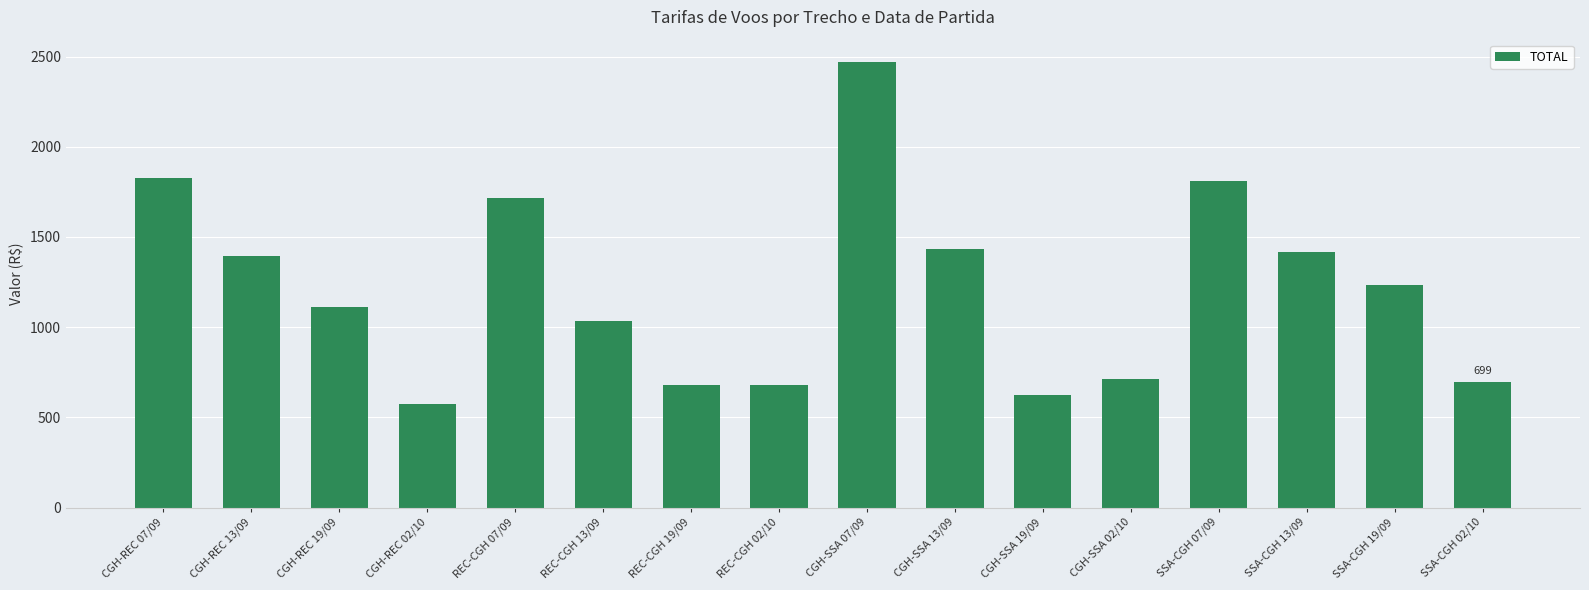

What is the minimum value shown in the chart?

572.5